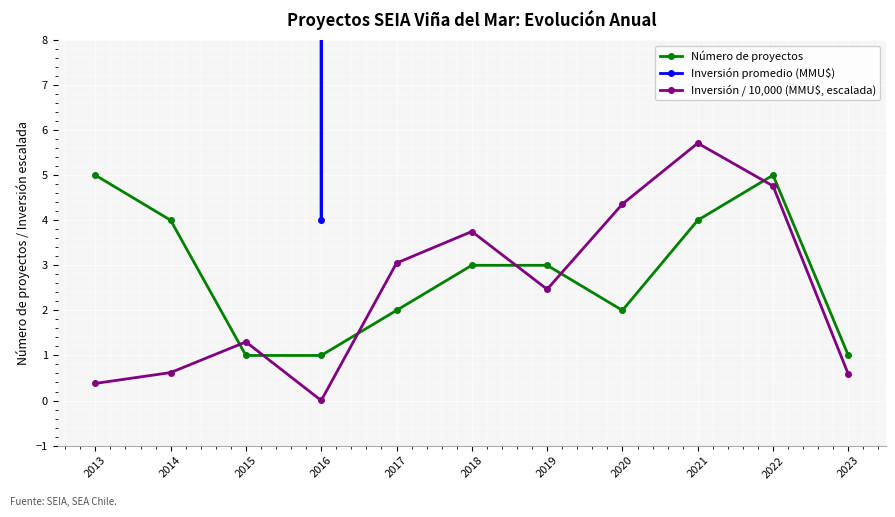

What is the maximum value shown in the chart?

57100.0